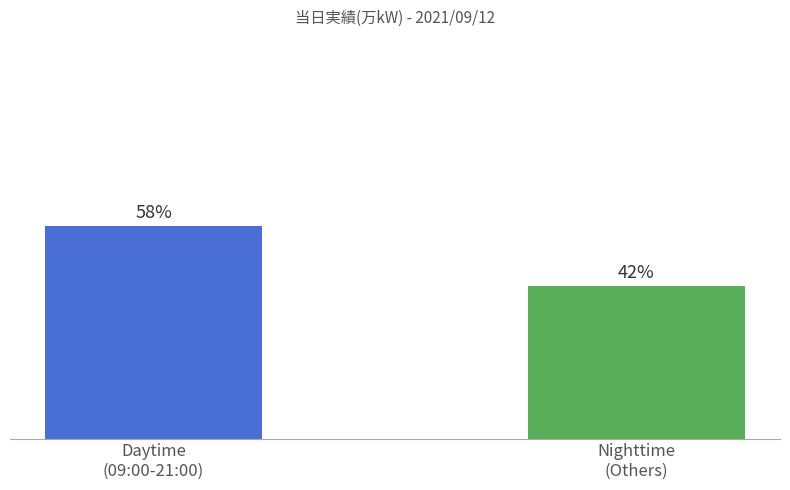

Does the chart contain any negative values?

No